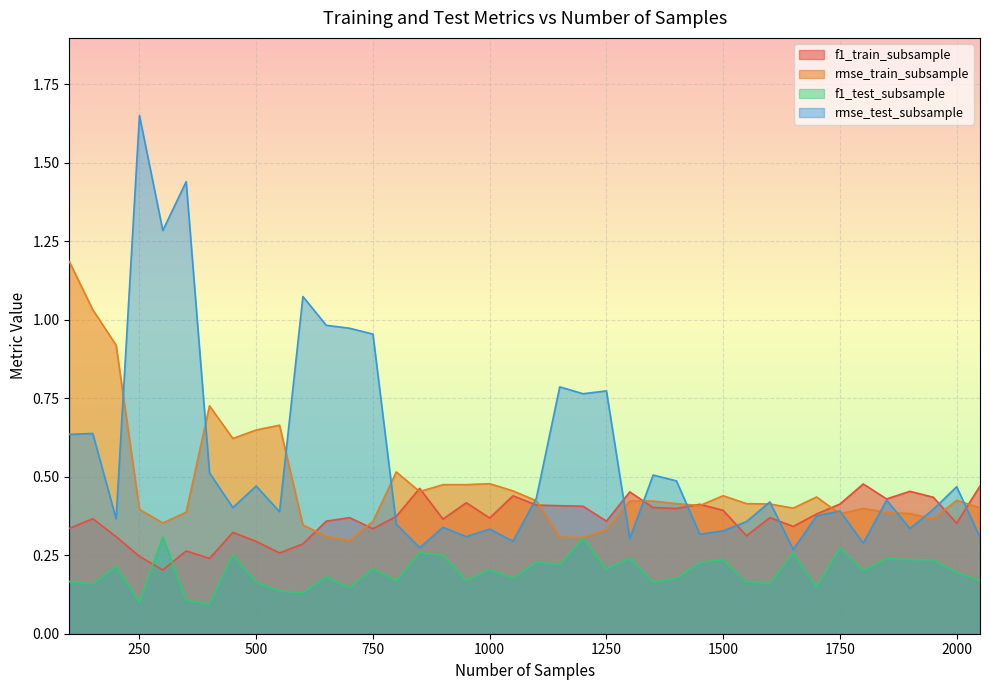

The value of rmse_test_subsample at 1950 is 0.4. True or false?

True